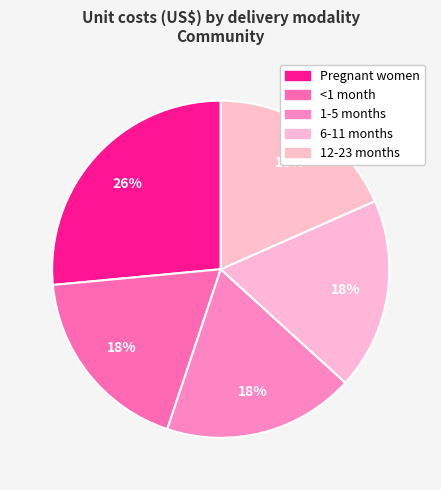

Which has a higher value, 6-11 months or 1-5 months?

6-11 months